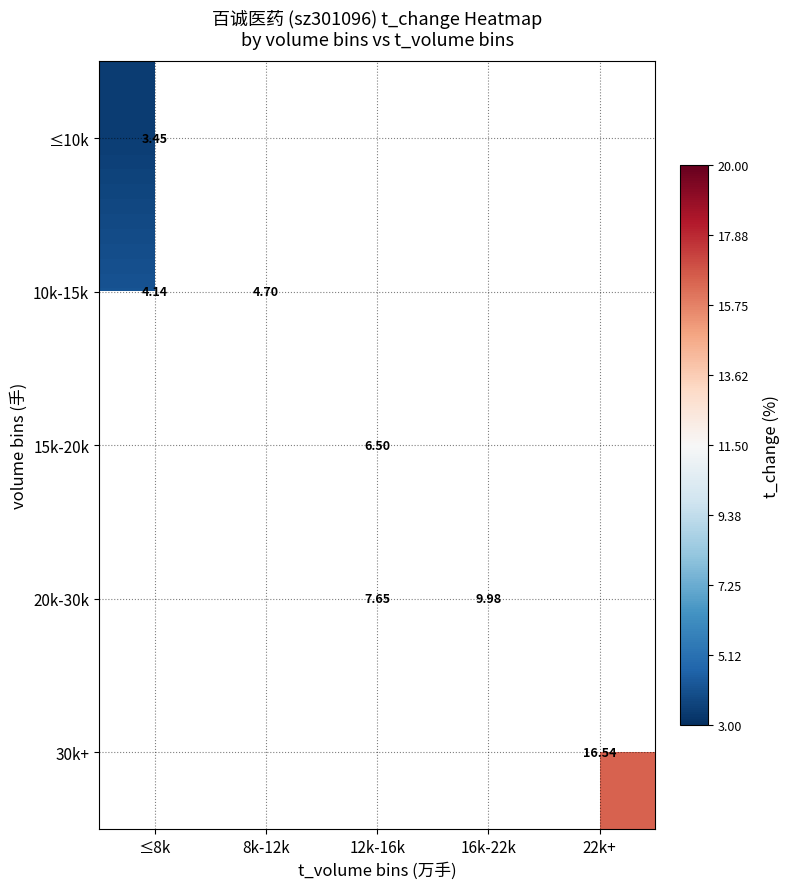

What is the sum of the 10k-15k values at 8k-12k and ≤8k?

8.8